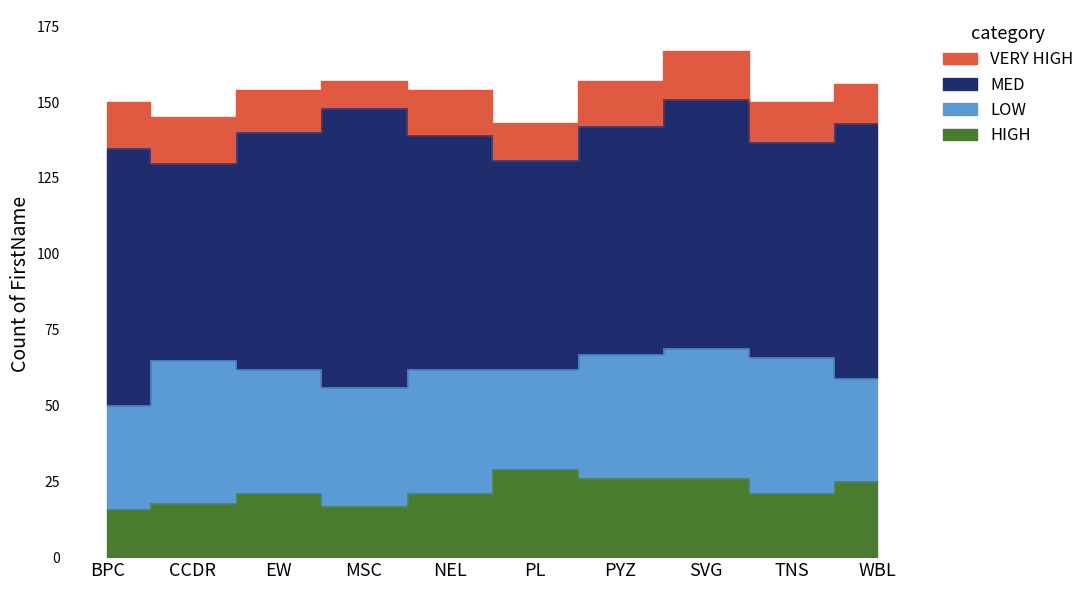

What is the total value across all series at NEL?

154